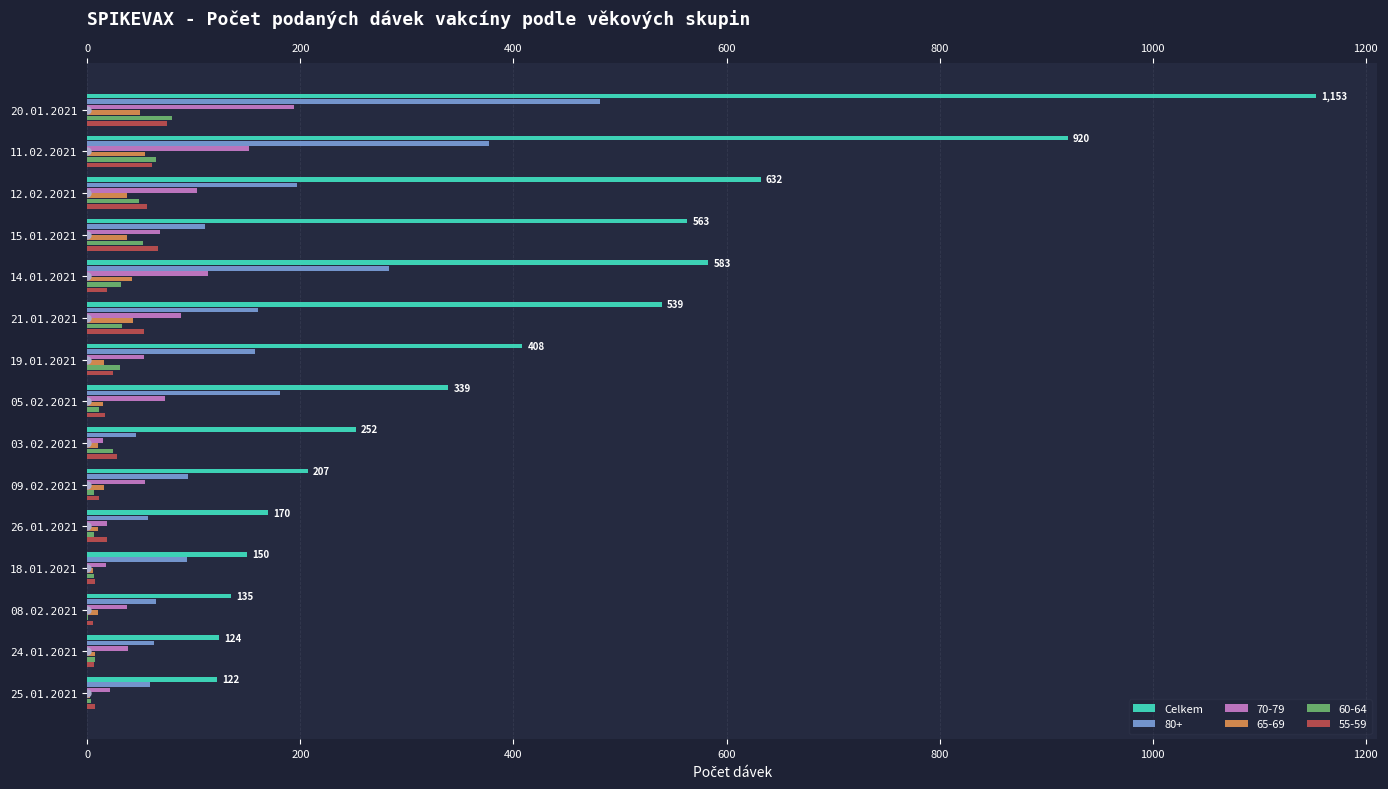

Approximately how many times larger is the value at 12.02.2021 compared to 15.01.2021?

1.1